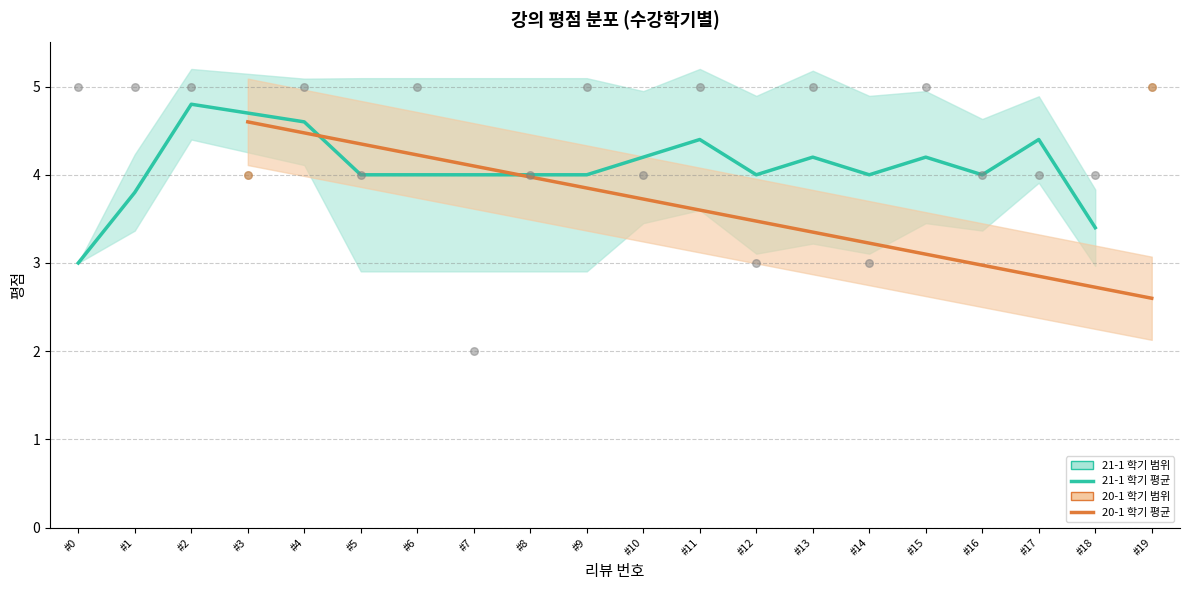

At how many categories does at least one series exceed 2?

20